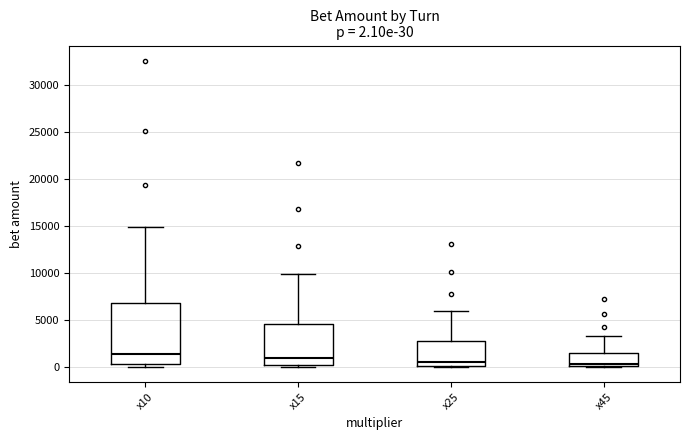

Which box is the tallest, from its lower edge to its upper edge?

x10